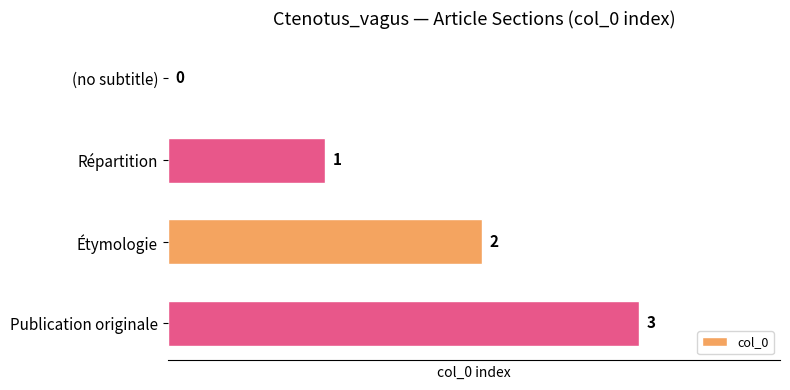

Where is the data nearest to the value 1?

Répartition